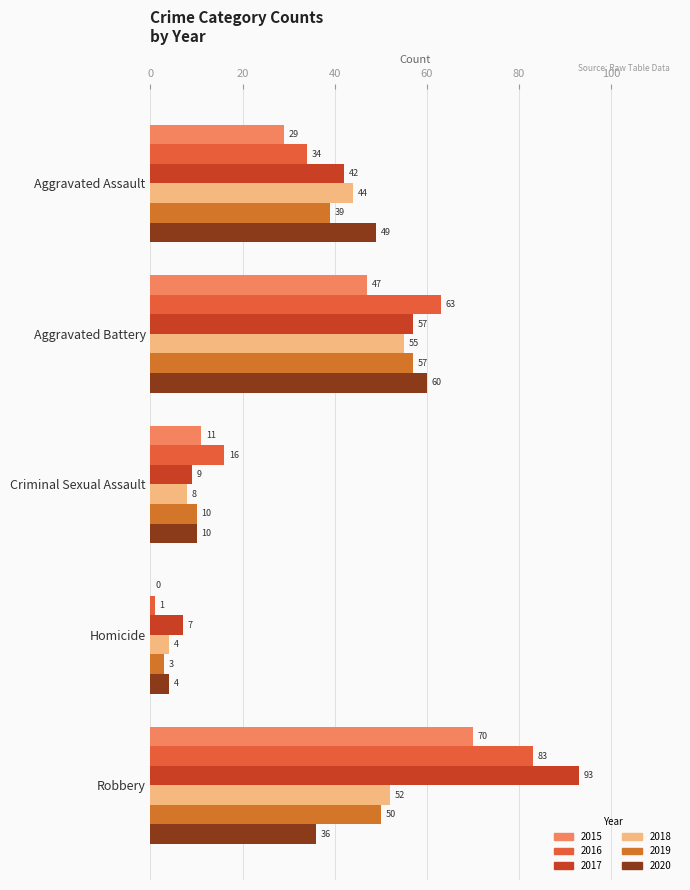

Count the number of data series in this chart.

6